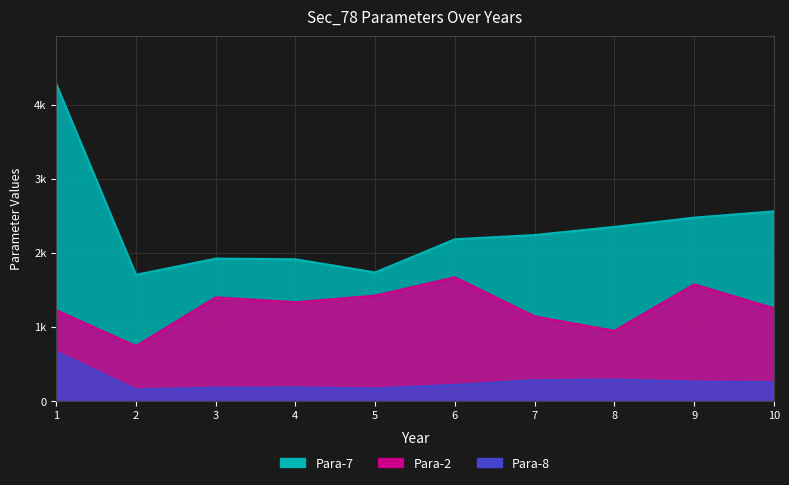

Which has a higher value, 1 or 5?

1